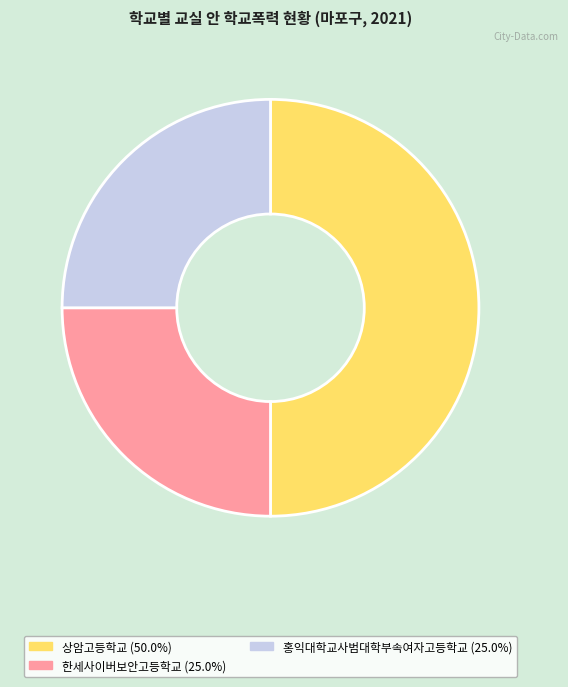

Count the number of slices in the pie.

3